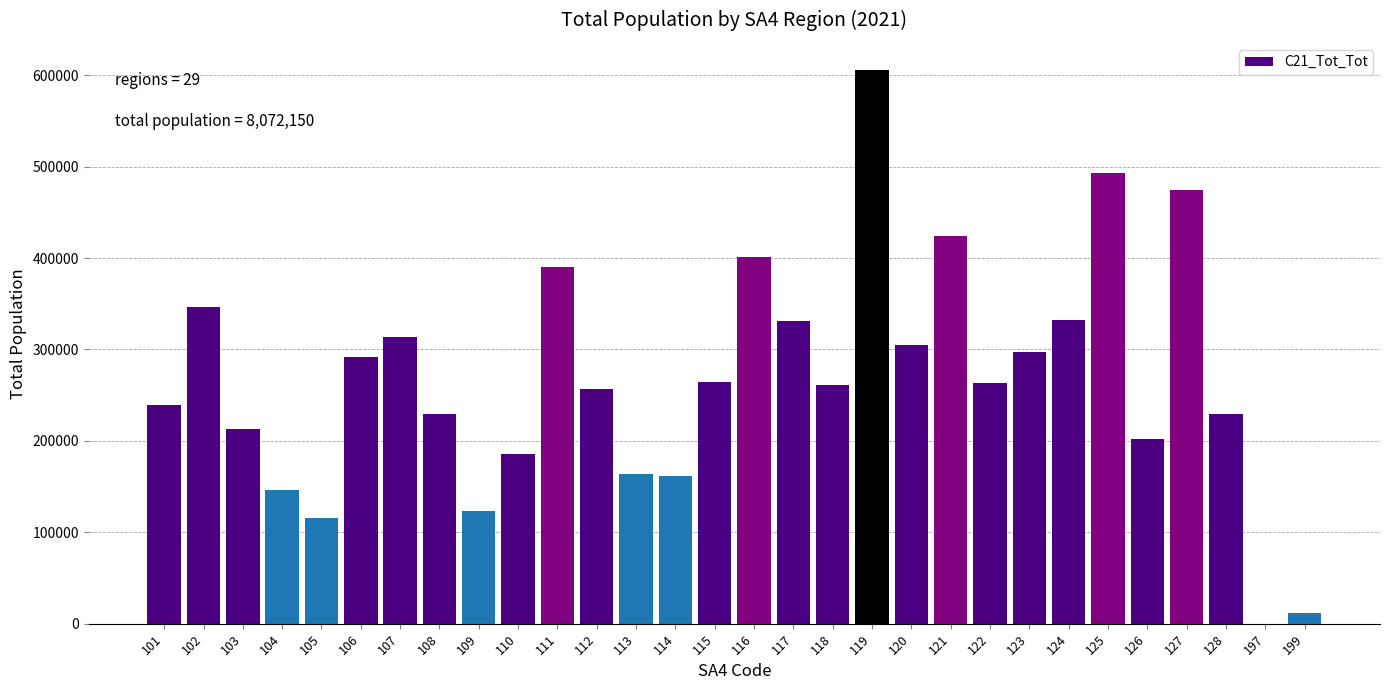

What is the greatest value displayed?

605118